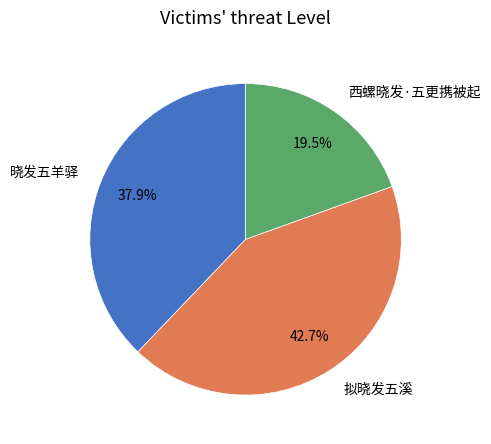

How many segments does this pie chart have?

3